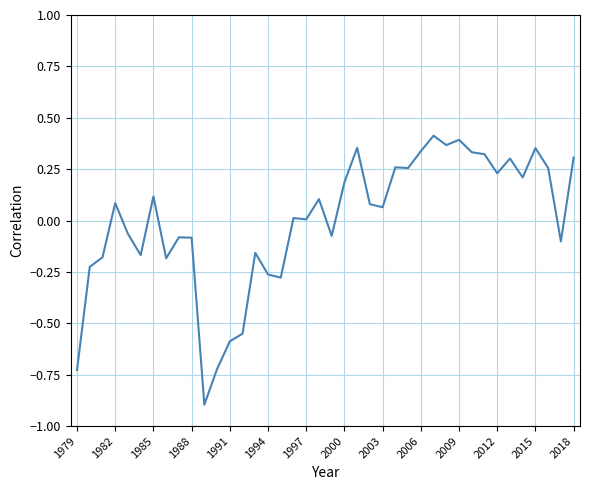

True or false: there are more than 1 points higher than both neighbors.

True